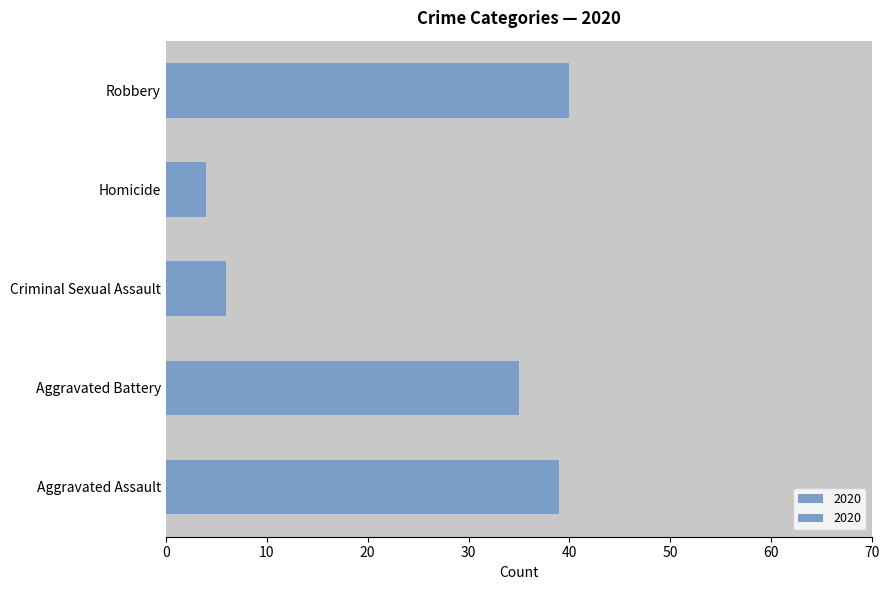

What is the difference between the highest and lowest values at Aggravated Assault?

16